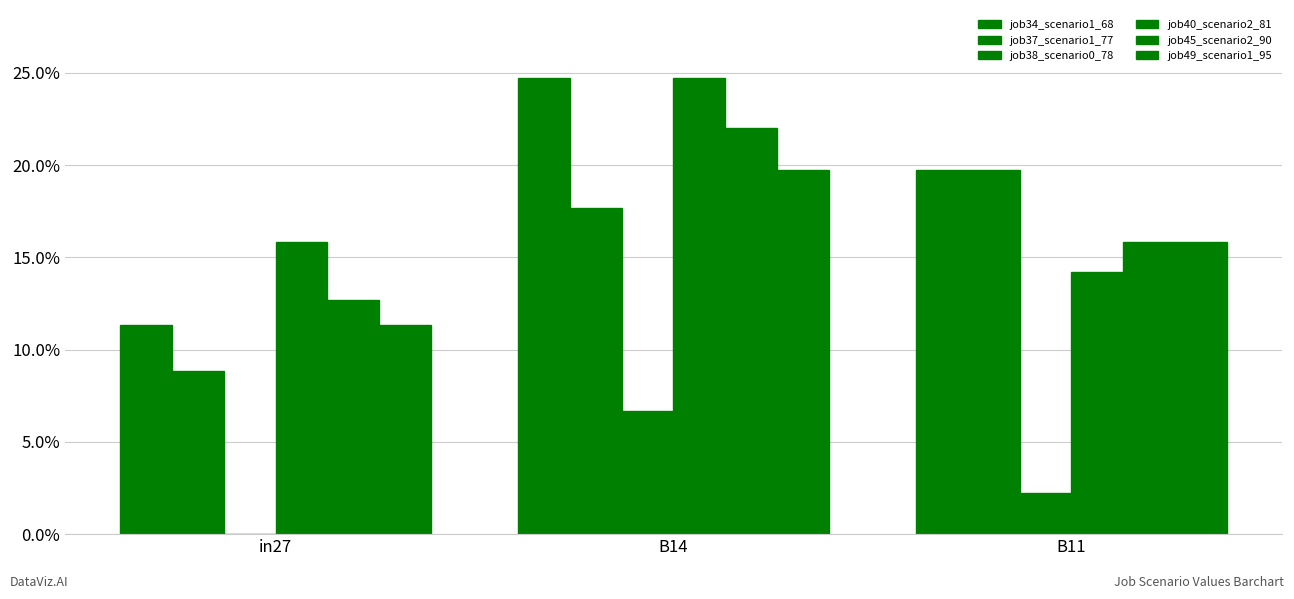

The job45_scenario2_90 series shows 0.1 at in27. True or false?

True